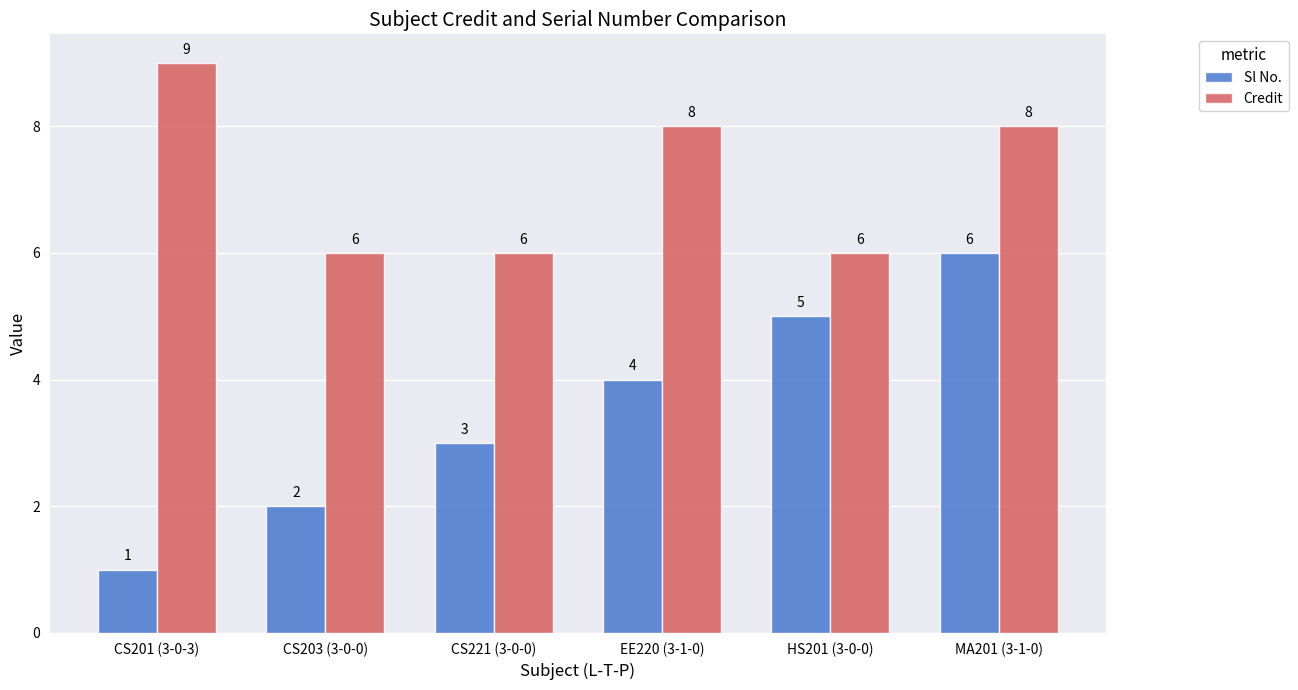

Reading left to right, list all the values displayed in this chart.

Sl No.: 1	2	3	4	5	6
Credit: 9	6	6	8	6	8